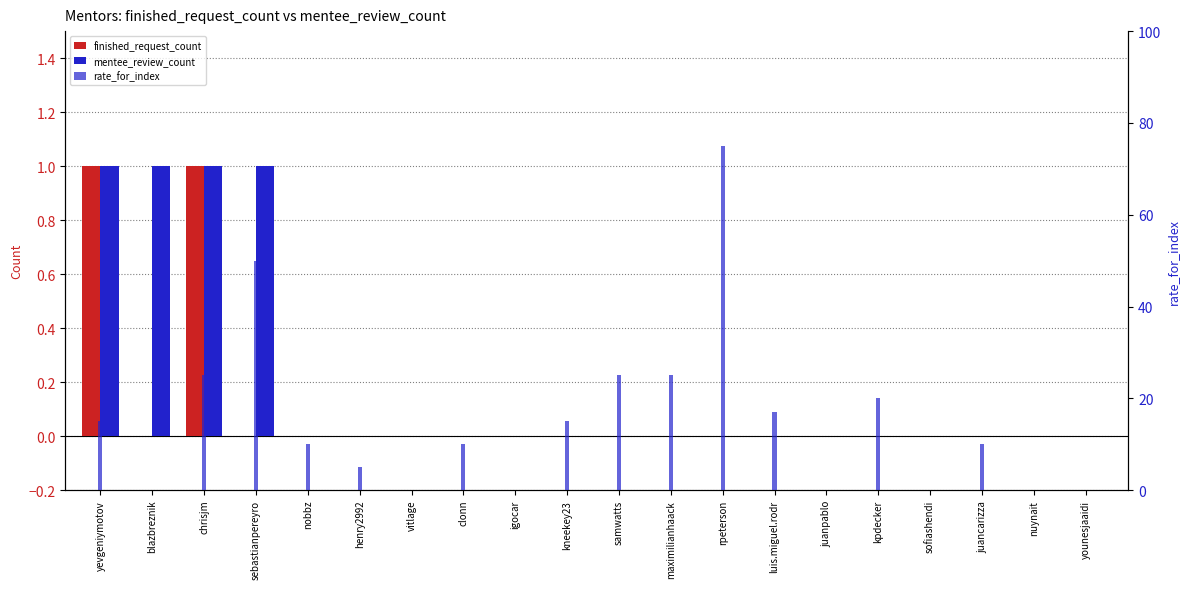

What is the difference between the second highest and second lowest values in the mentee_review_count series?

1